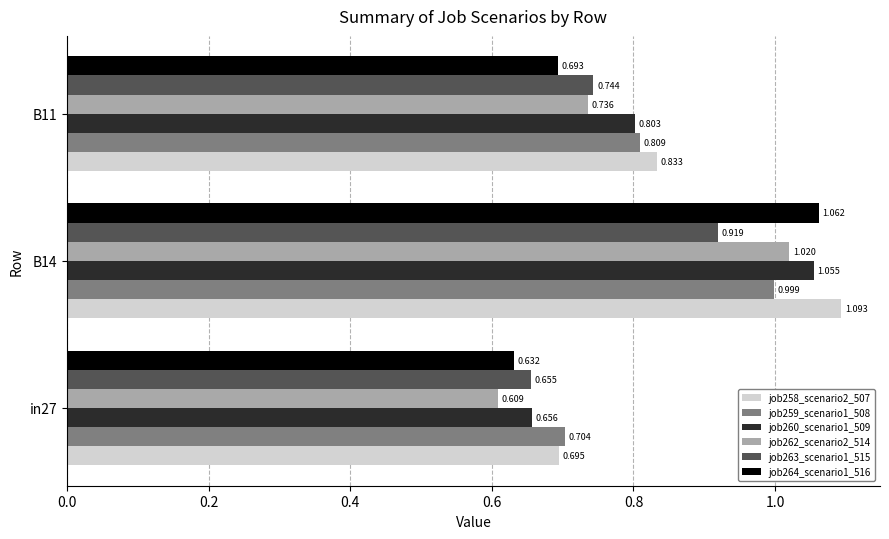

Is the value of job260_scenario1_509 at in27 greater than the value of job263_scenario1_515 at B14?

No